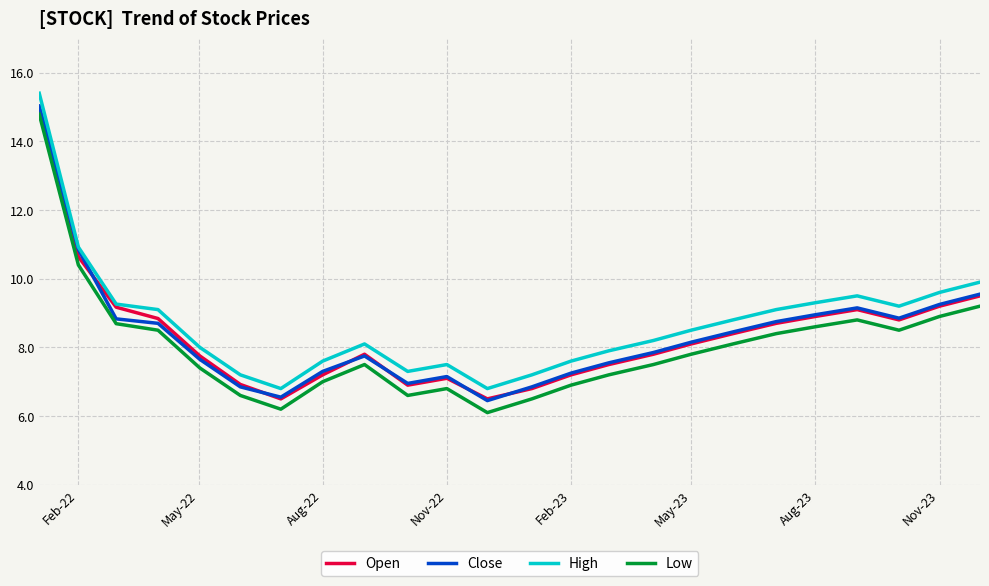

Which series has the largest total across all categories?

High